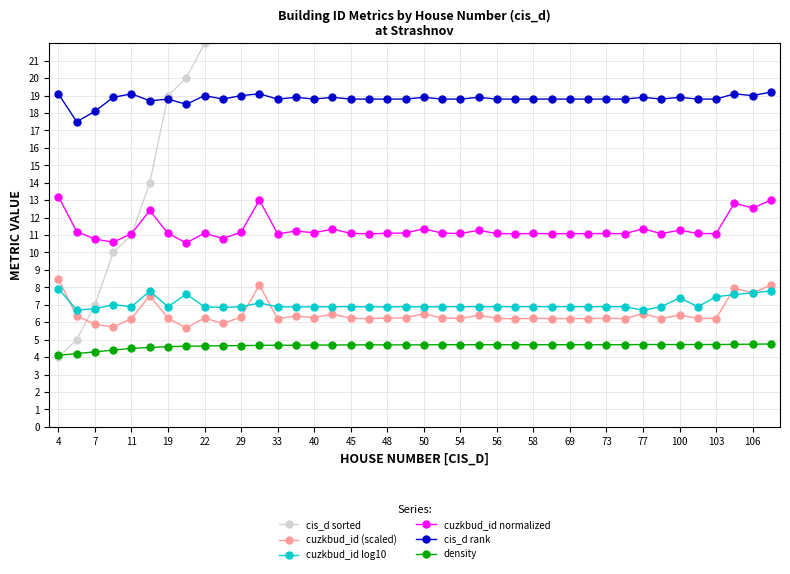

Is it true that cuzkbud_id normalized equals 4.0 at 33?

False